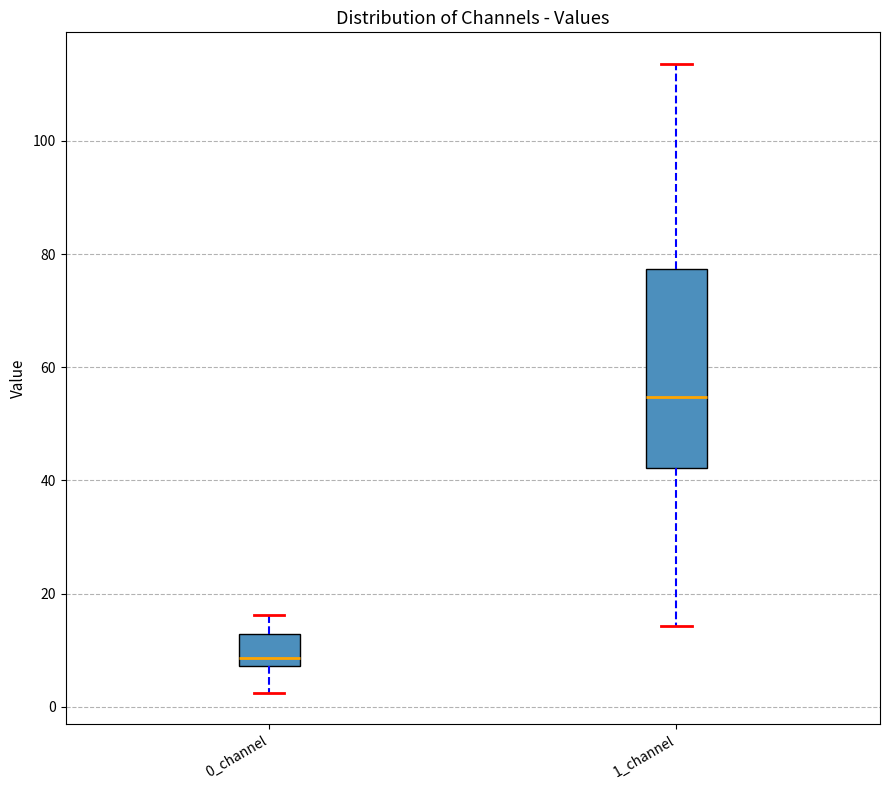

Reading left to right, transcribe this box plot: for each box, give where its median line is, the range the box spans, and where its two whiskers end, as read against the y-axis. The values are not printed on the chart, so give them approximately, as read against the axis.

0_channel: median 8 (just above the box's lower edge), box 8 to 12, whiskers 2 to 16
1_channel: median 54, box 42 to 78, whiskers 14 to 114